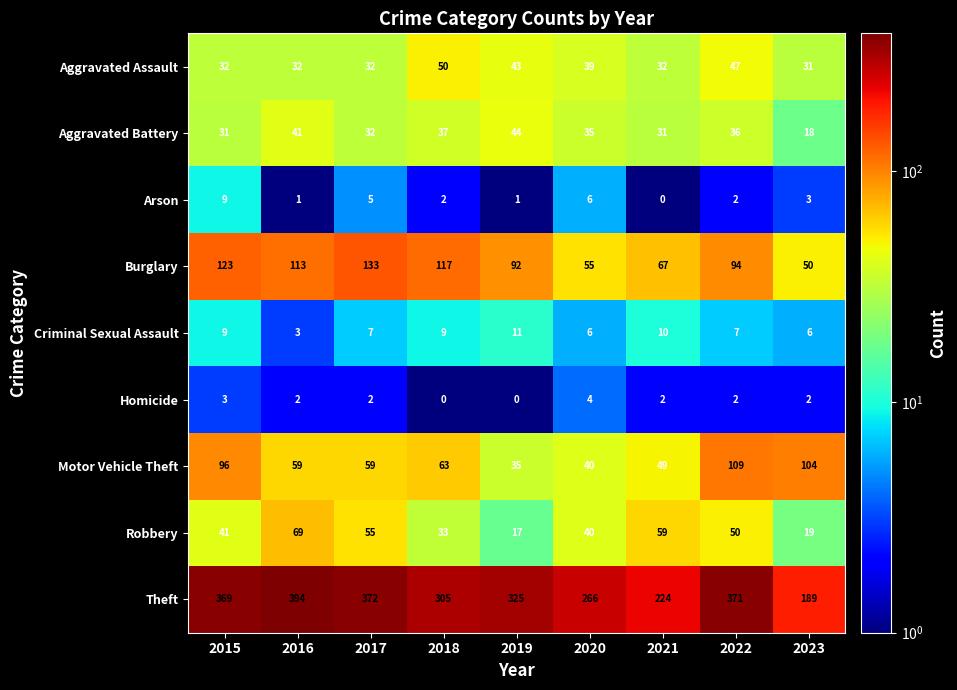

The value of Burglary at 2023 is 81. True or false?

False